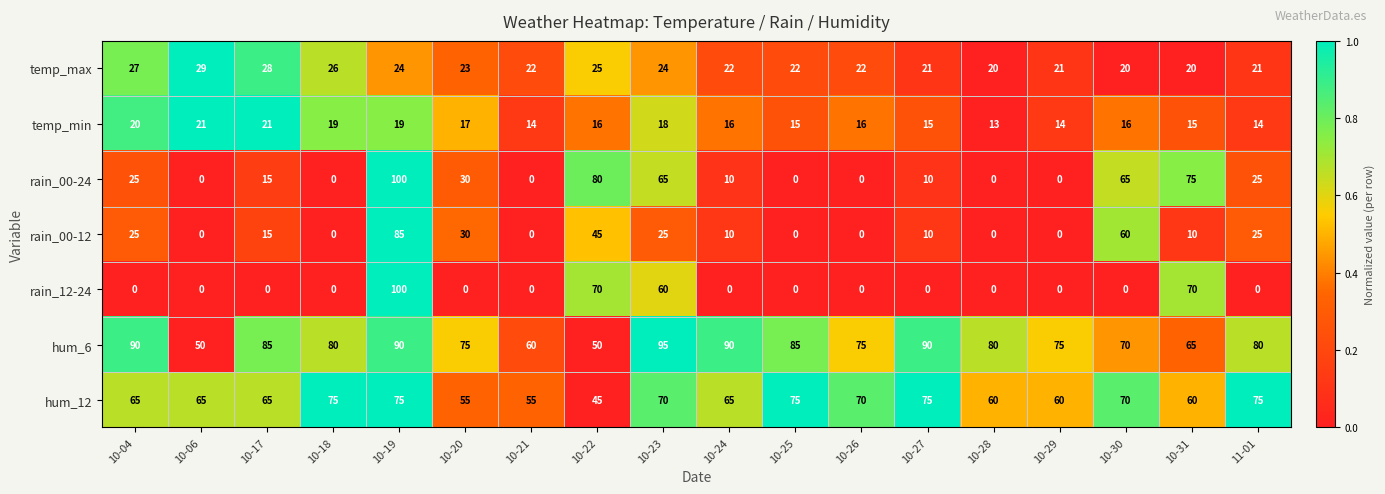

What is the lowest value of the temp_max series?

20